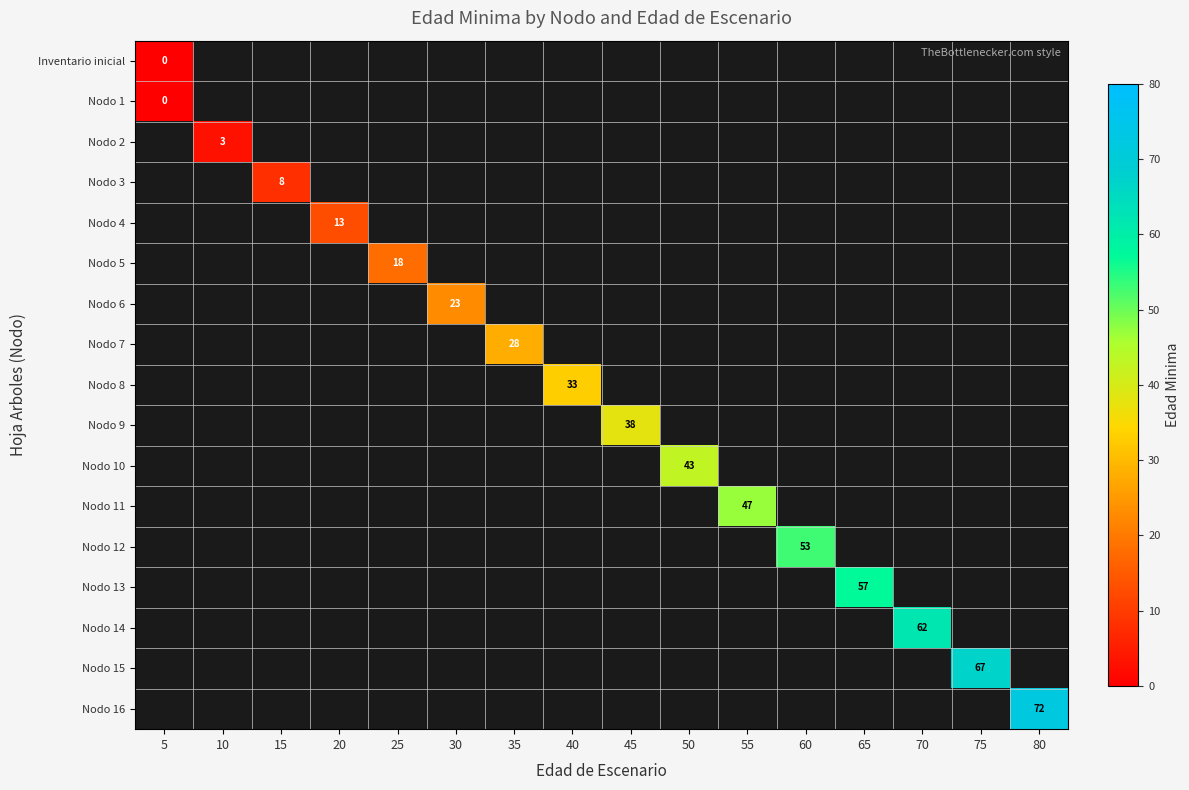

Is it true that Nodo 15 equals 67 at 75?

True